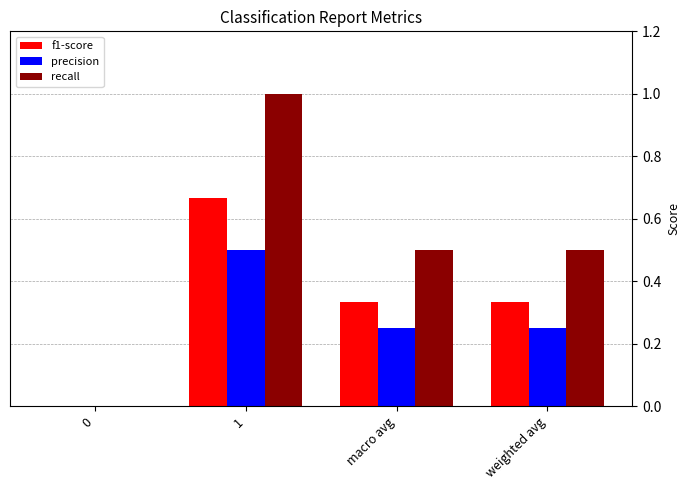

What is the total value across all series at weighted avg?

1.1